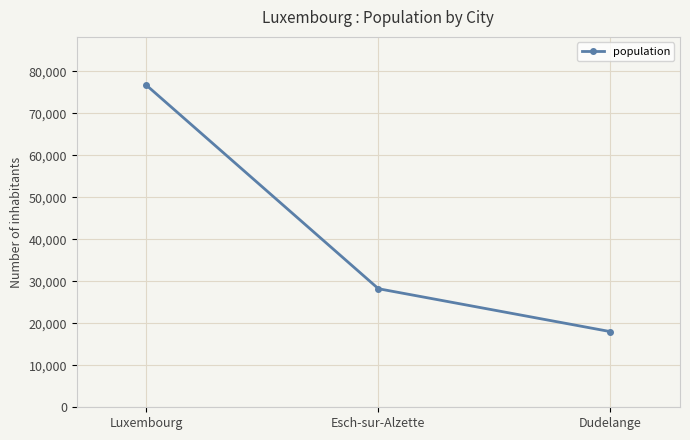

The value at Esch-sur-Alzette is 28228. True or false?

True